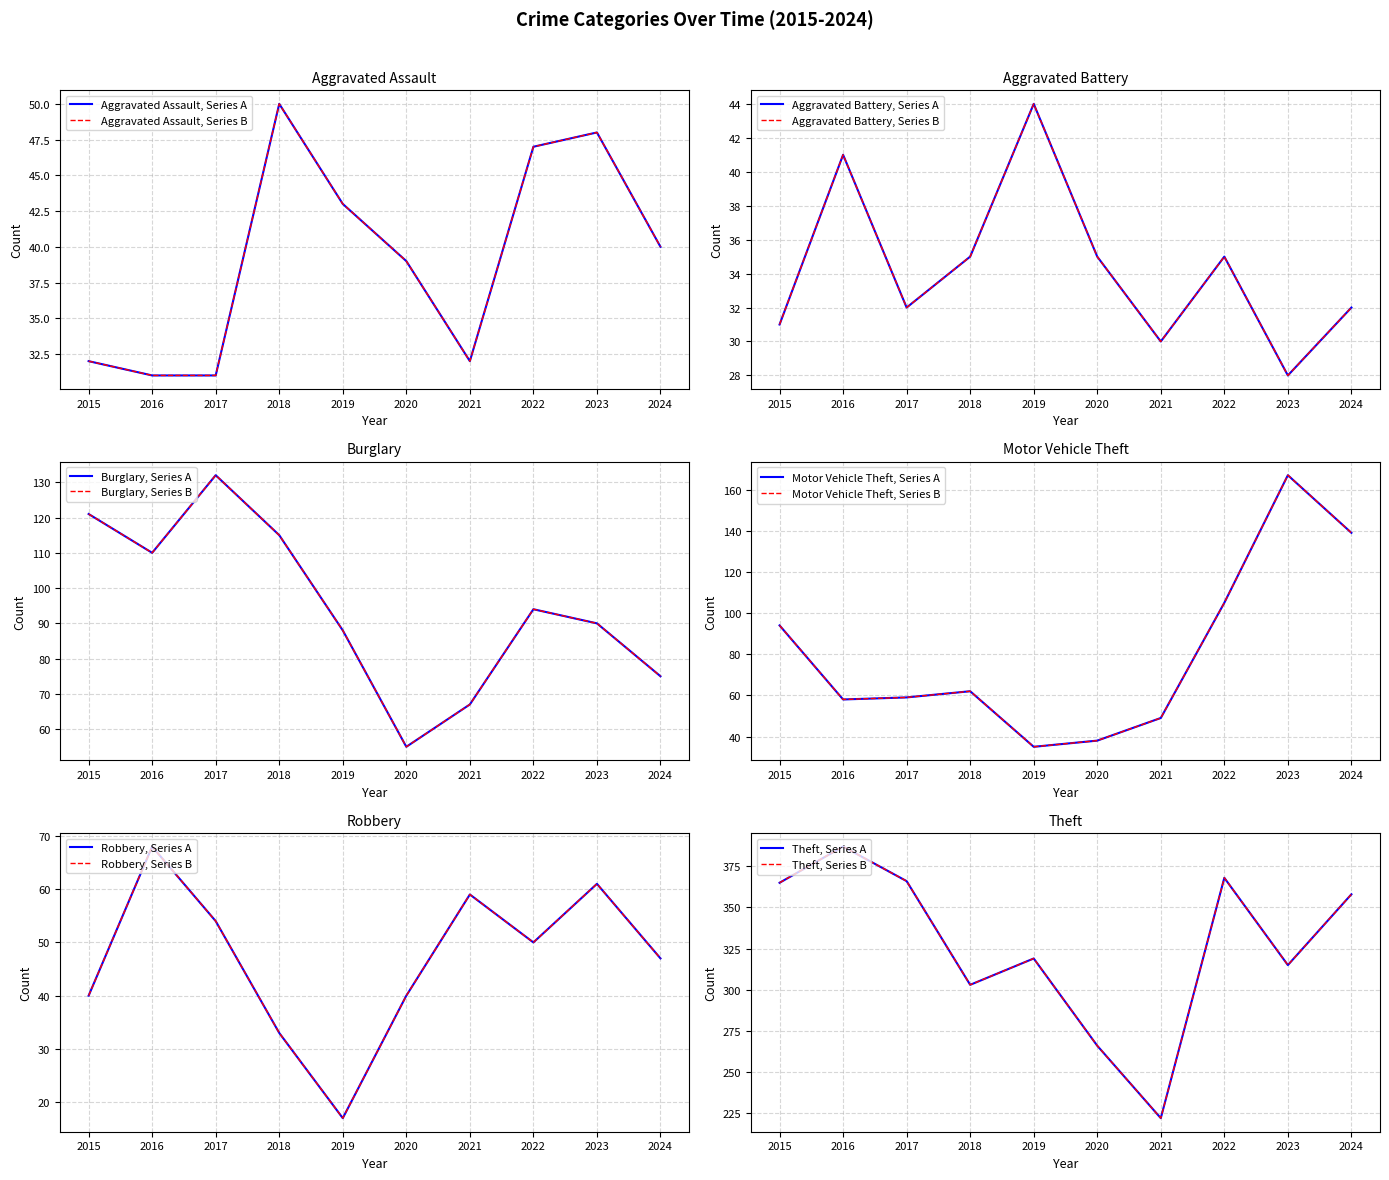

What is the sum of all Aggravated Assault values?

393